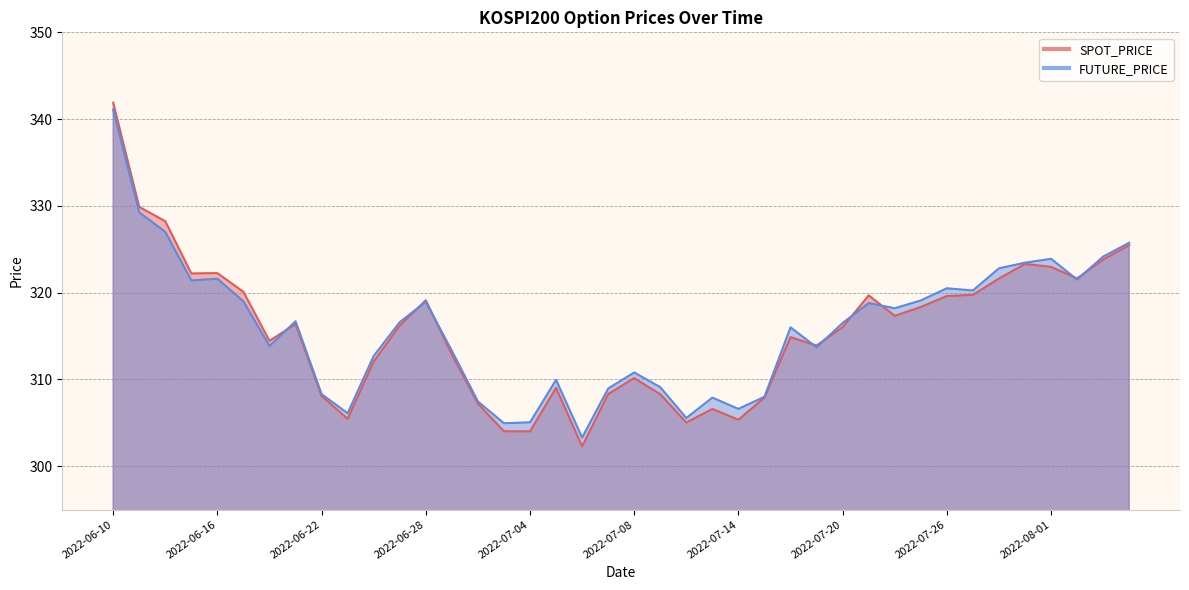

True or false: FUTURE_PRICE and SPOT_PRICE cross at least once.

True